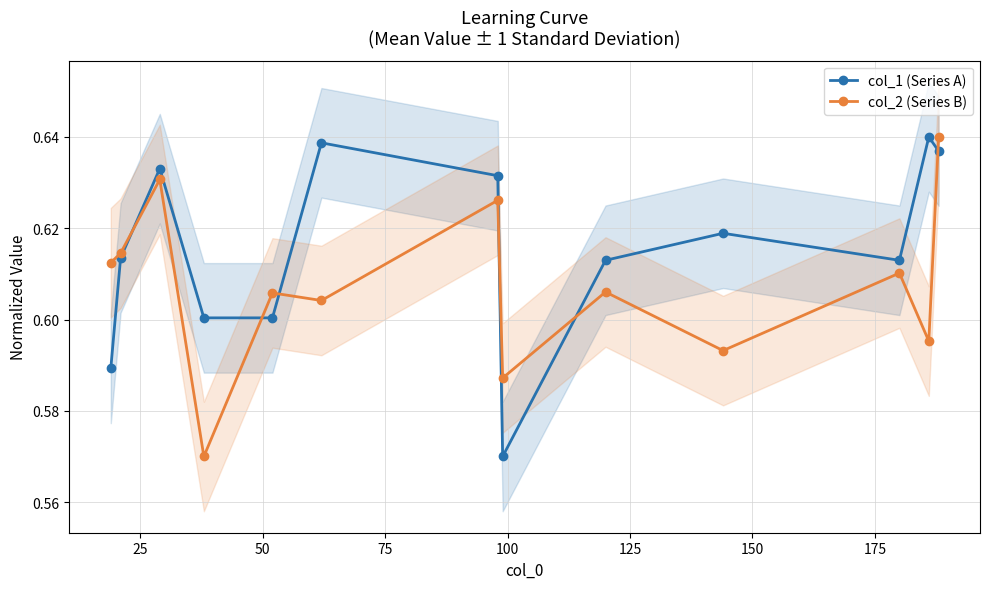

How many col_1 (Series A) values are between 0 and 1?

13